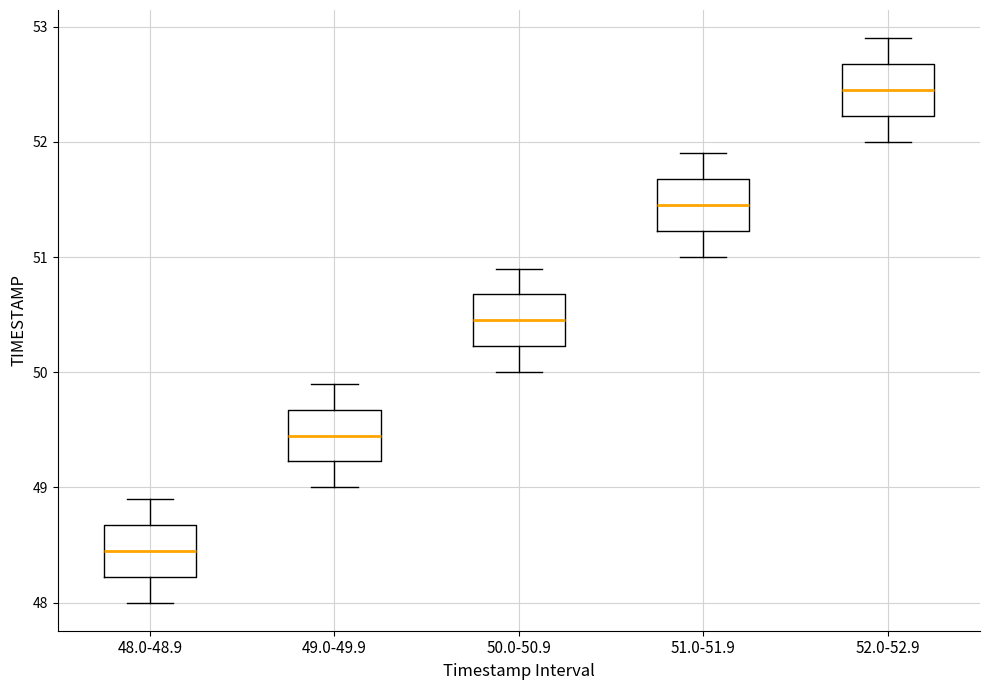

Where does the lower whisker of the box for 52.0-52.9 end on the y-axis? The values are not printed on the chart, so give them approximately, as read against the axis.

52.0